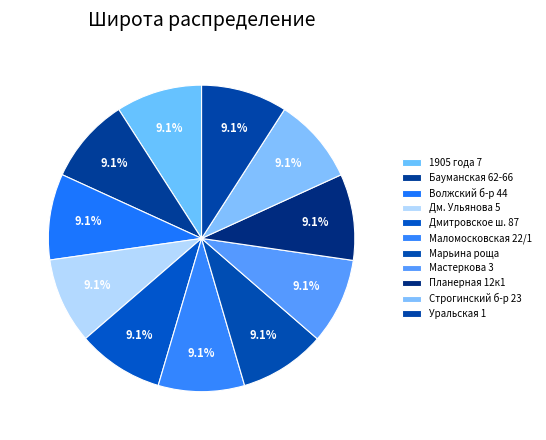

What is the smallest slice in the pie chart?

Дмитрия Ульянова 5